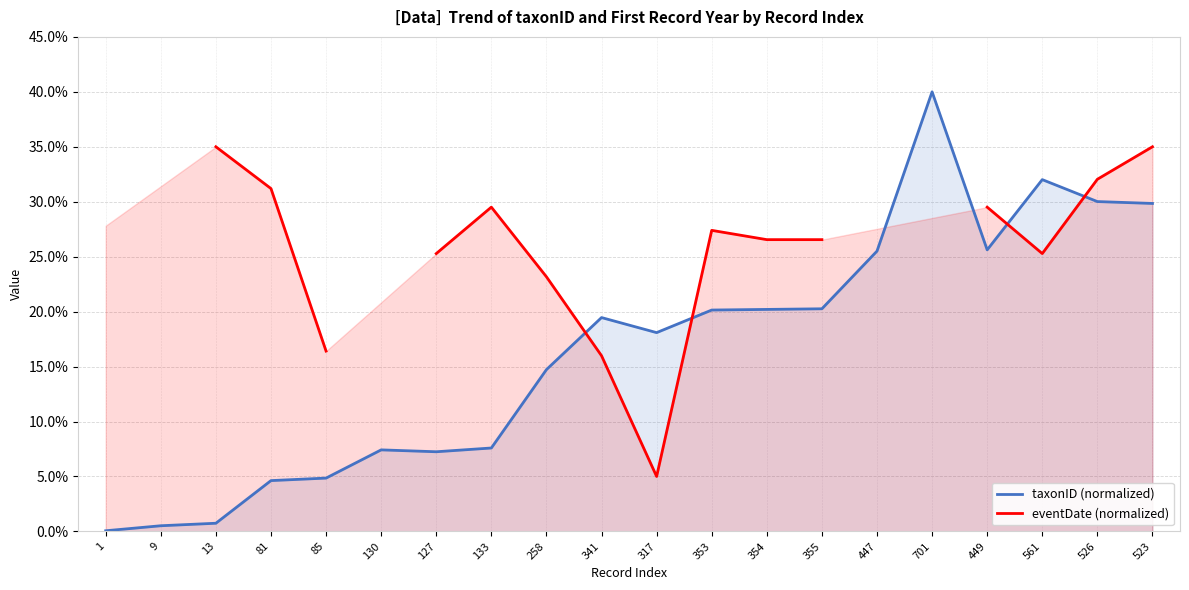

At which label is the value closest to 20?

353